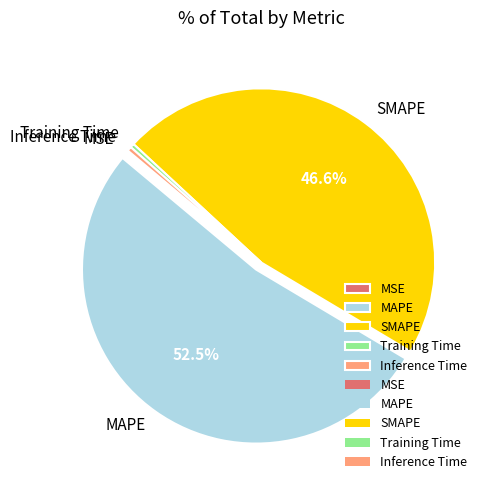

What is the majority slice?

MAPE